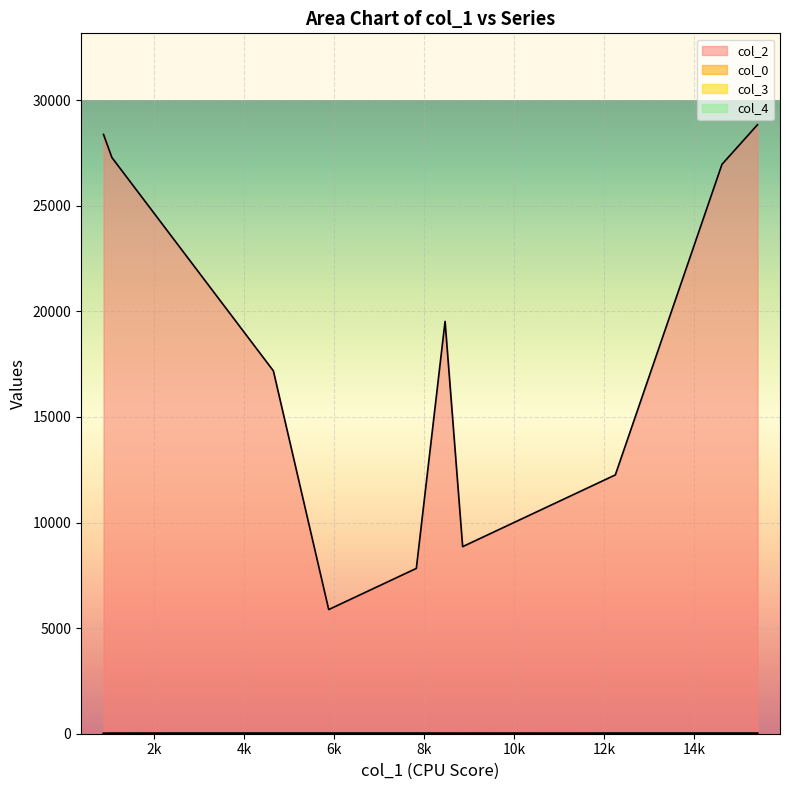

How many values in the col_4 series exceed 27?

8